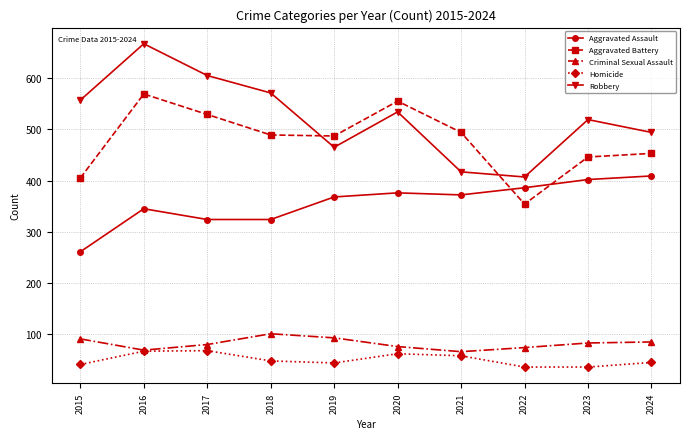

Between which two adjacent categories do Aggravated Battery and Robbery first intersect?

2018 and 2019